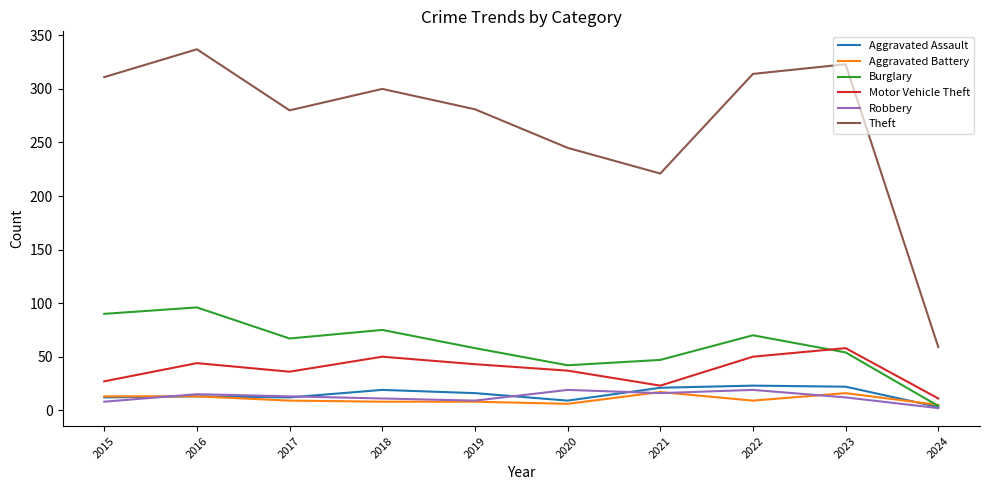

Which series has the largest total across all categories?

Theft